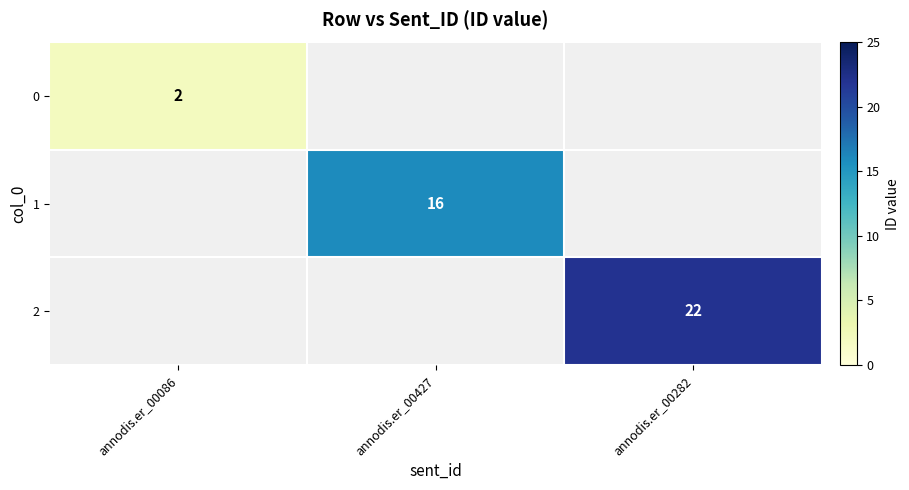

Is it true that 2 equals 22 at annodis.er_00282?

True